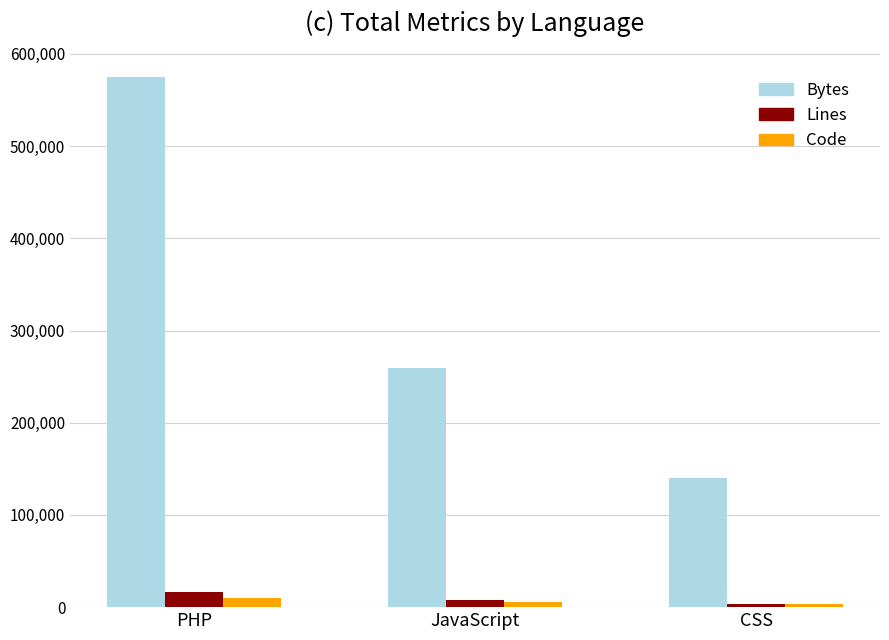

How many groups of bars are there?

3